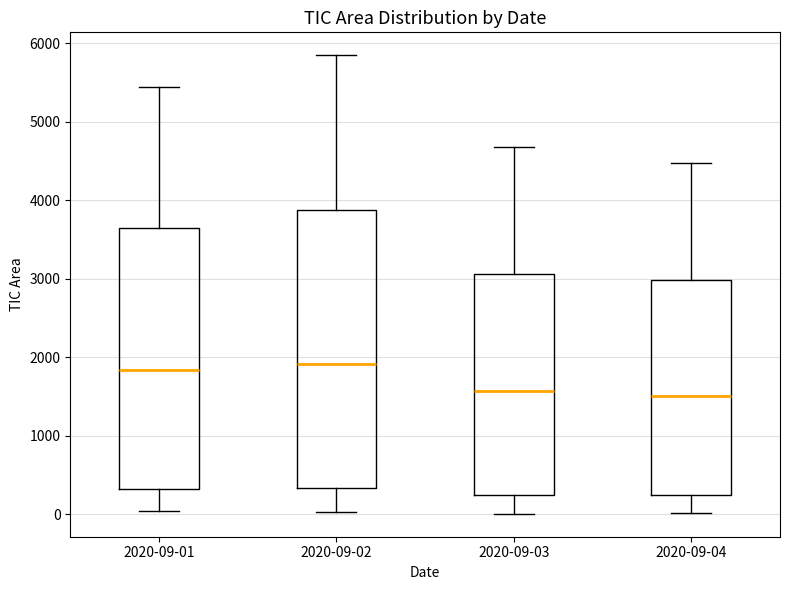

Reading left to right, read every box against the y-axis: the position of its median line, the range the box covers, and the ends of its whiskers. The values are not printed on the chart, so give them approximately, as read against the axis.

2020-09-01: median 1800, box 300 to 3700, whiskers 0 to 5400
2020-09-02: median 1900, box 300 to 3900, whiskers 0 to 5800
2020-09-03: median 1600, box 200 to 3100, whiskers 0 to 4700
2020-09-04: median 1500, box 300 to 3000, whiskers 0 to 4500